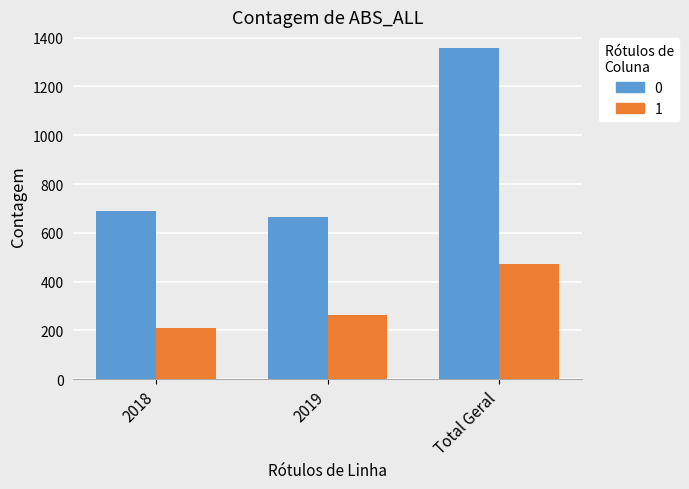

What is the average value of the 0 series?

905